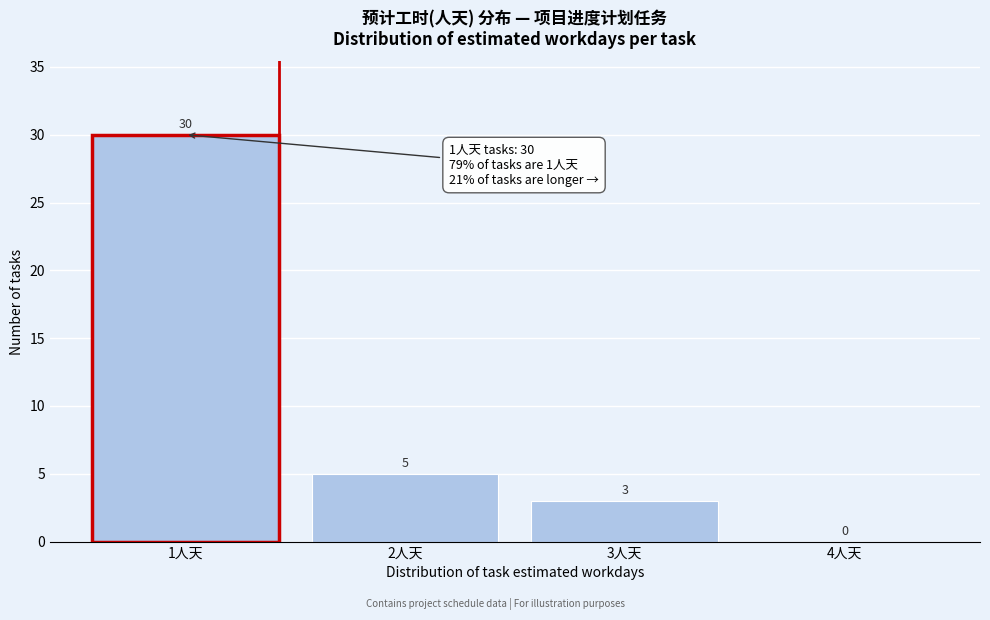

Reading left to right, list all the values displayed in this chart.

1人天=30	2人天=5	3人天=3	4人天=0